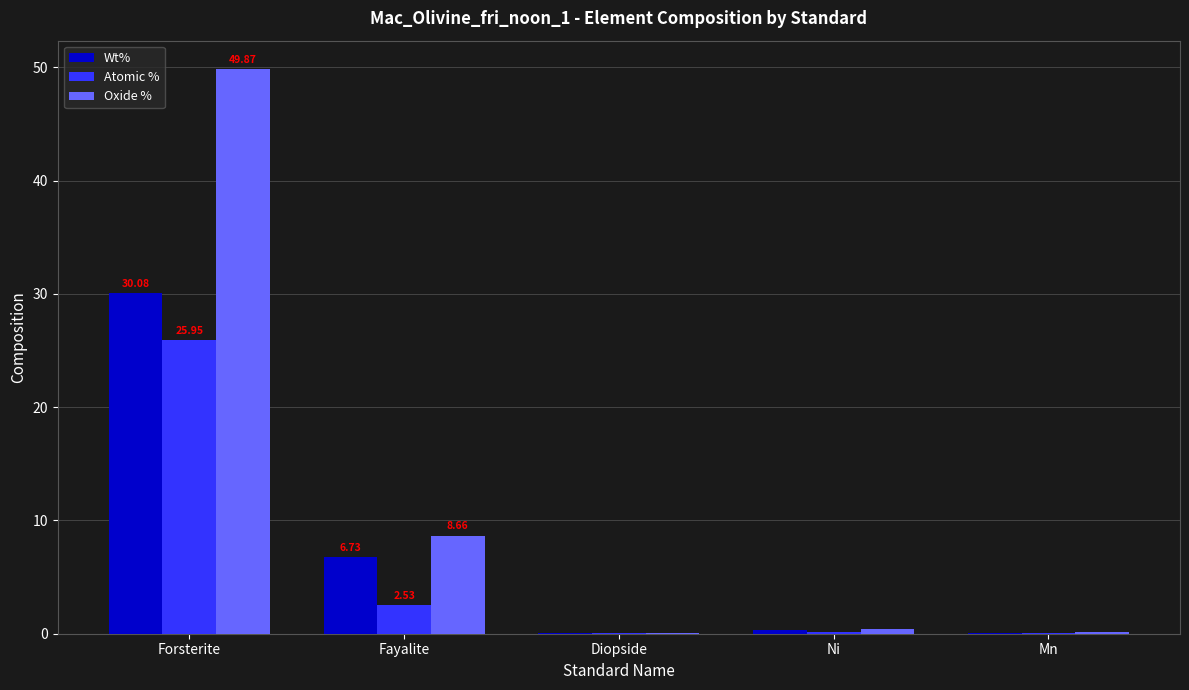

At which category does the chart reach its peak across all series?

Forsterite